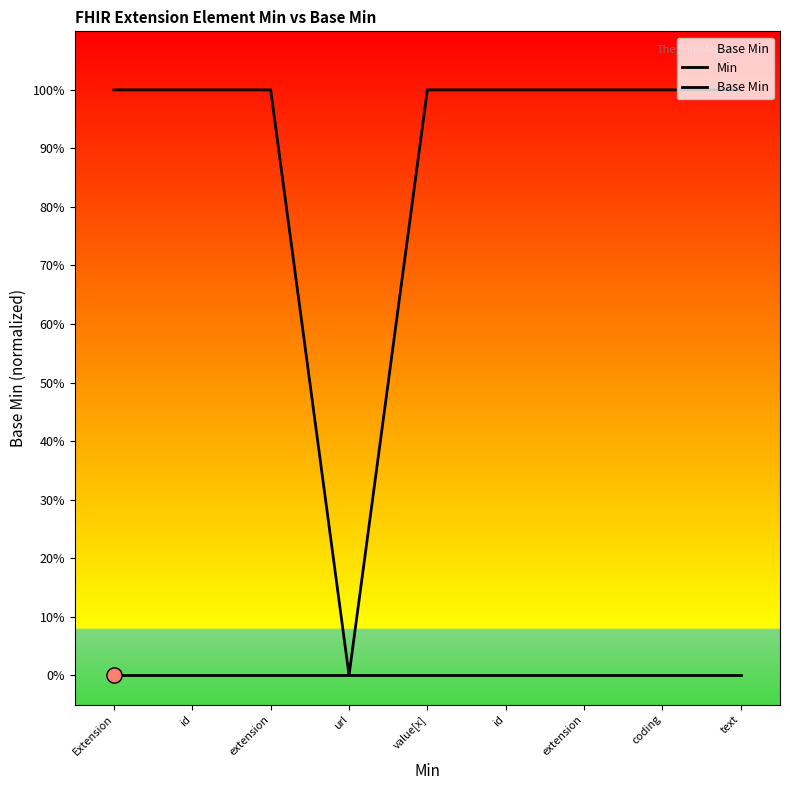

Which series contains the lowest Y value?

Min